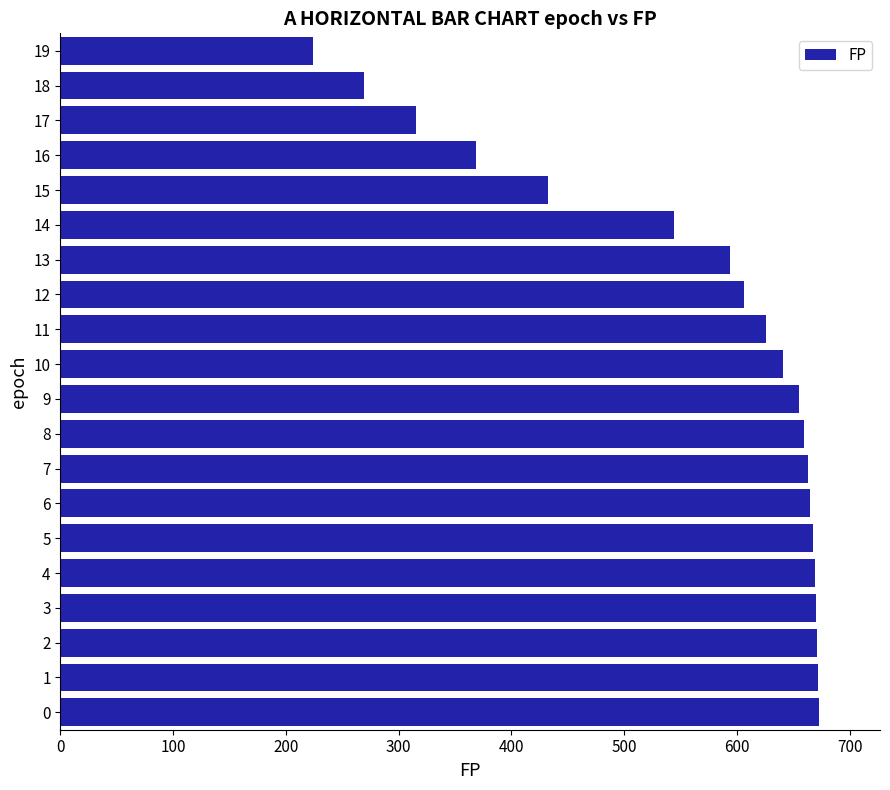

Between 11 and 6, which is larger?

6